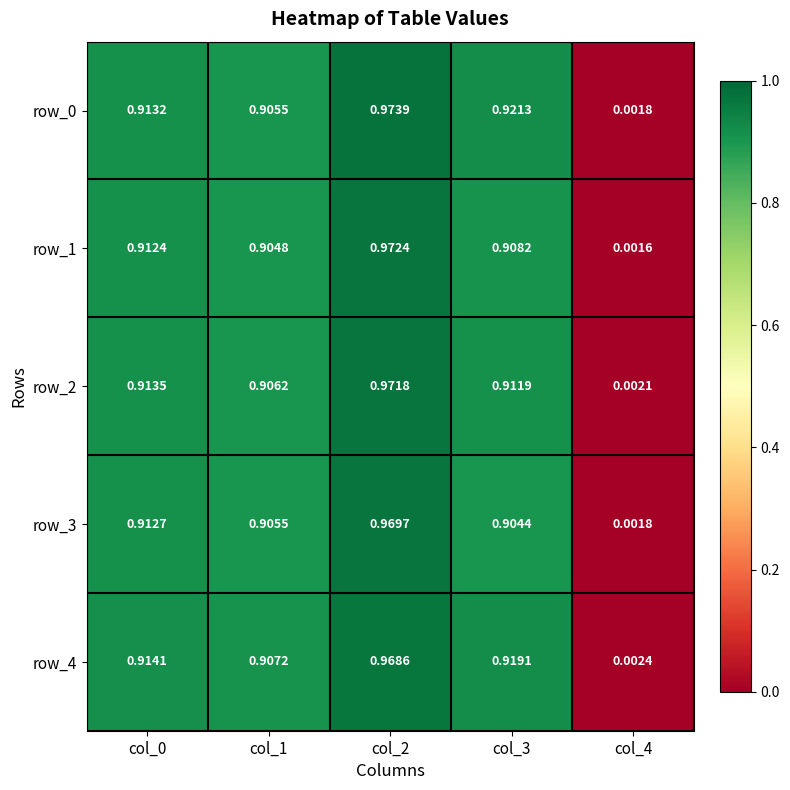

The value of row_3 at col_0 is 0.9. True or false?

True